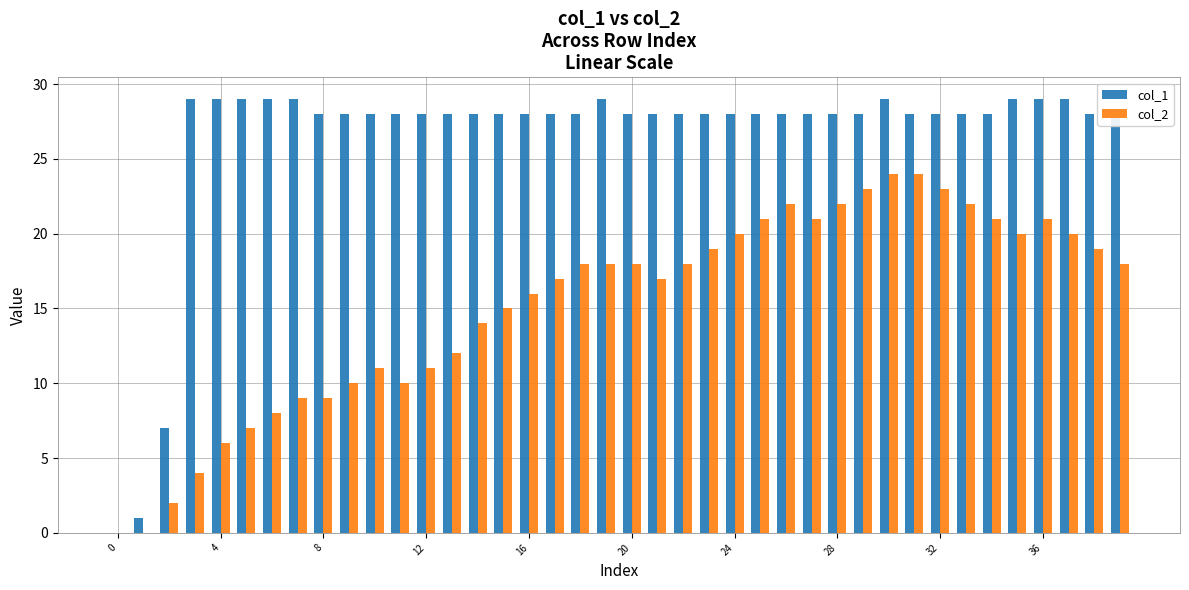

What is the greatest value displayed?

29